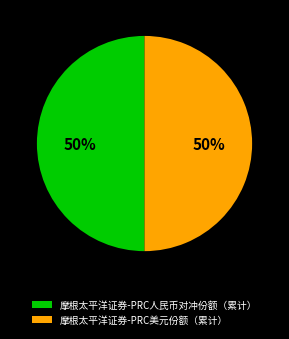

To the nearest percent, what portion does 摩根太平洋证券-PRC人民币对冲份额（累计） represent?

50%